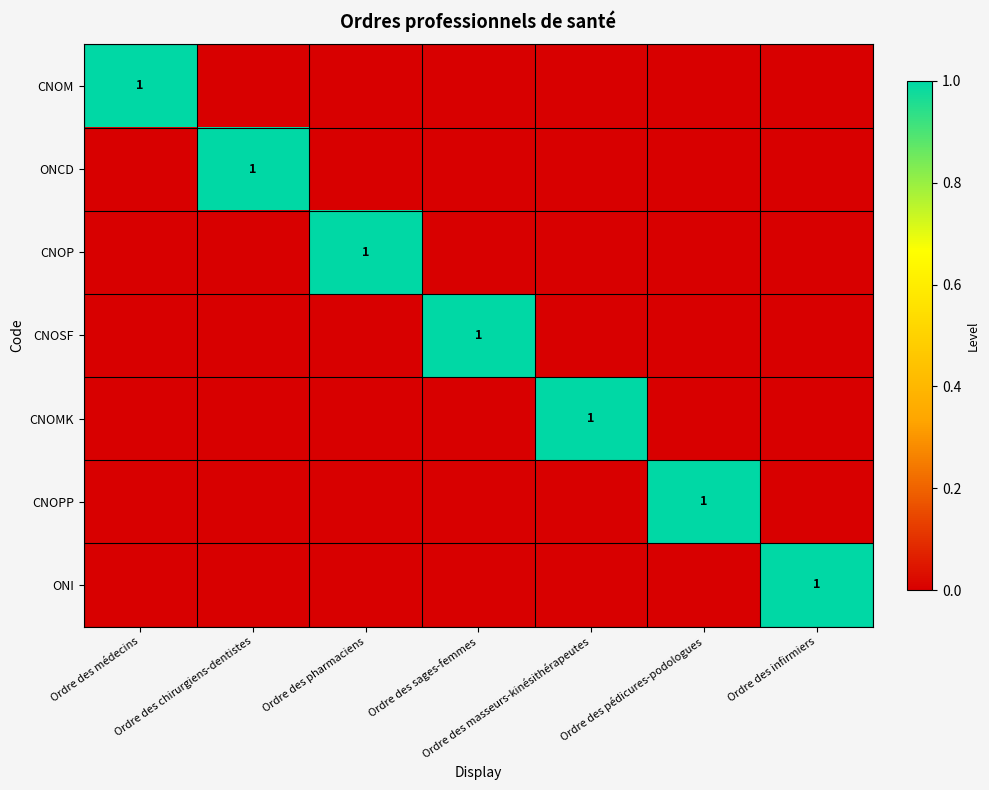

The value of ONI at Ordre des infirmiers is 1. True or false?

True